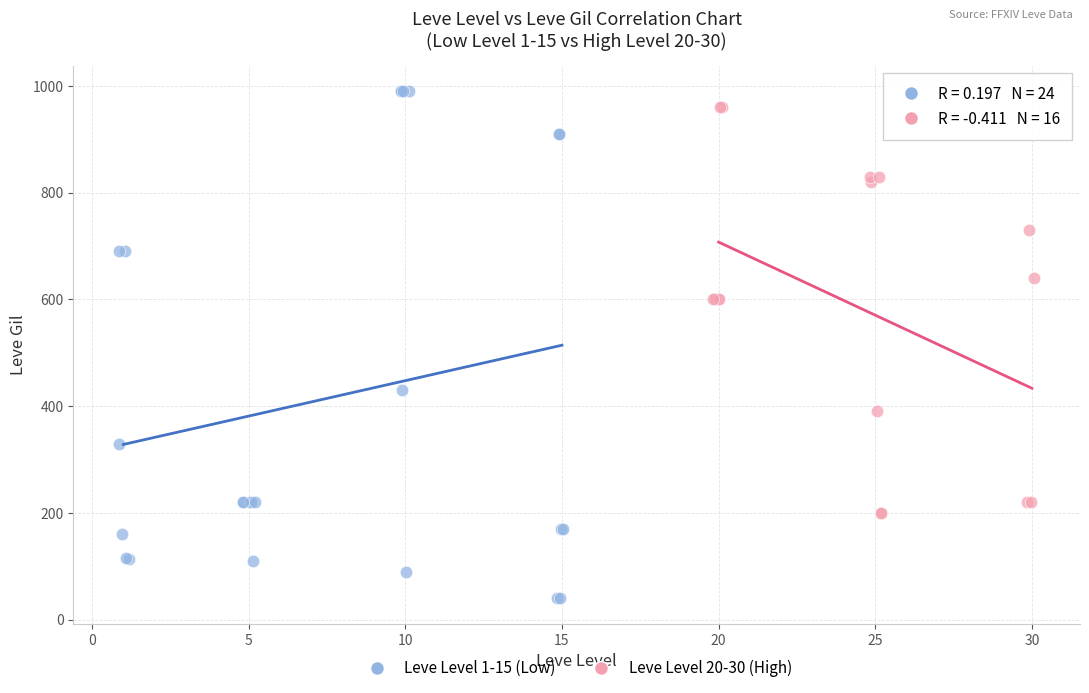

Which series reaches the minimum Y coordinate?

Leve Level 1-15 (Low)